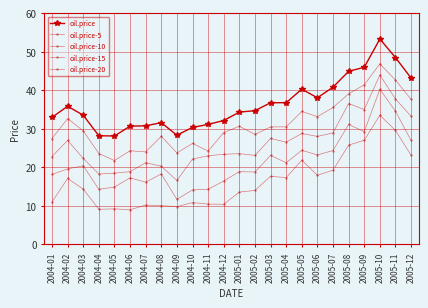

What is the label of the 19th point from the left?

2005-07